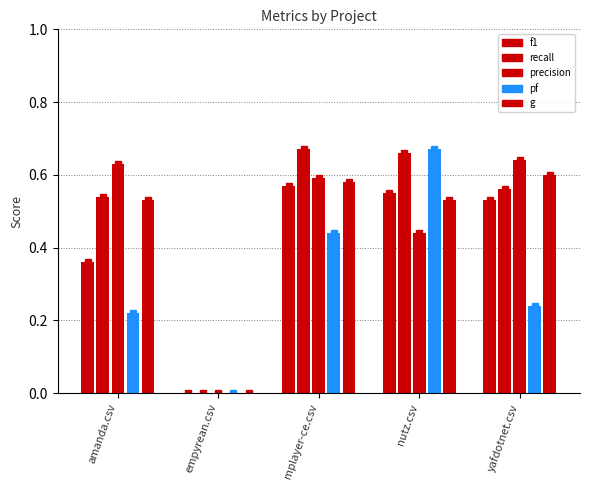

How many groups of bars are there?

5